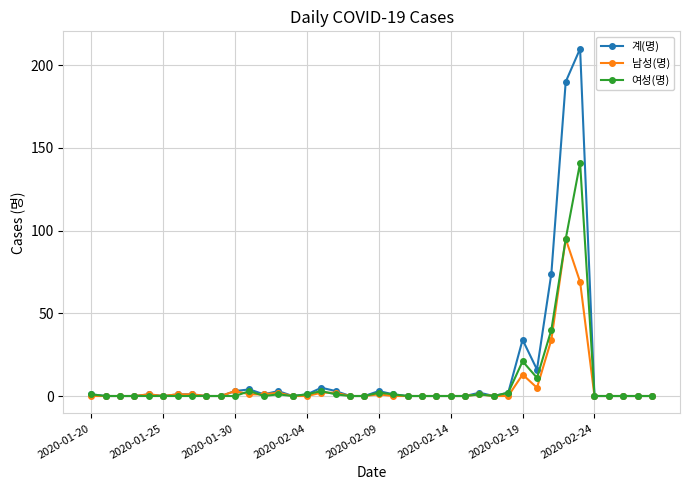

Does the chart display data point markers on the line(s)?

Yes